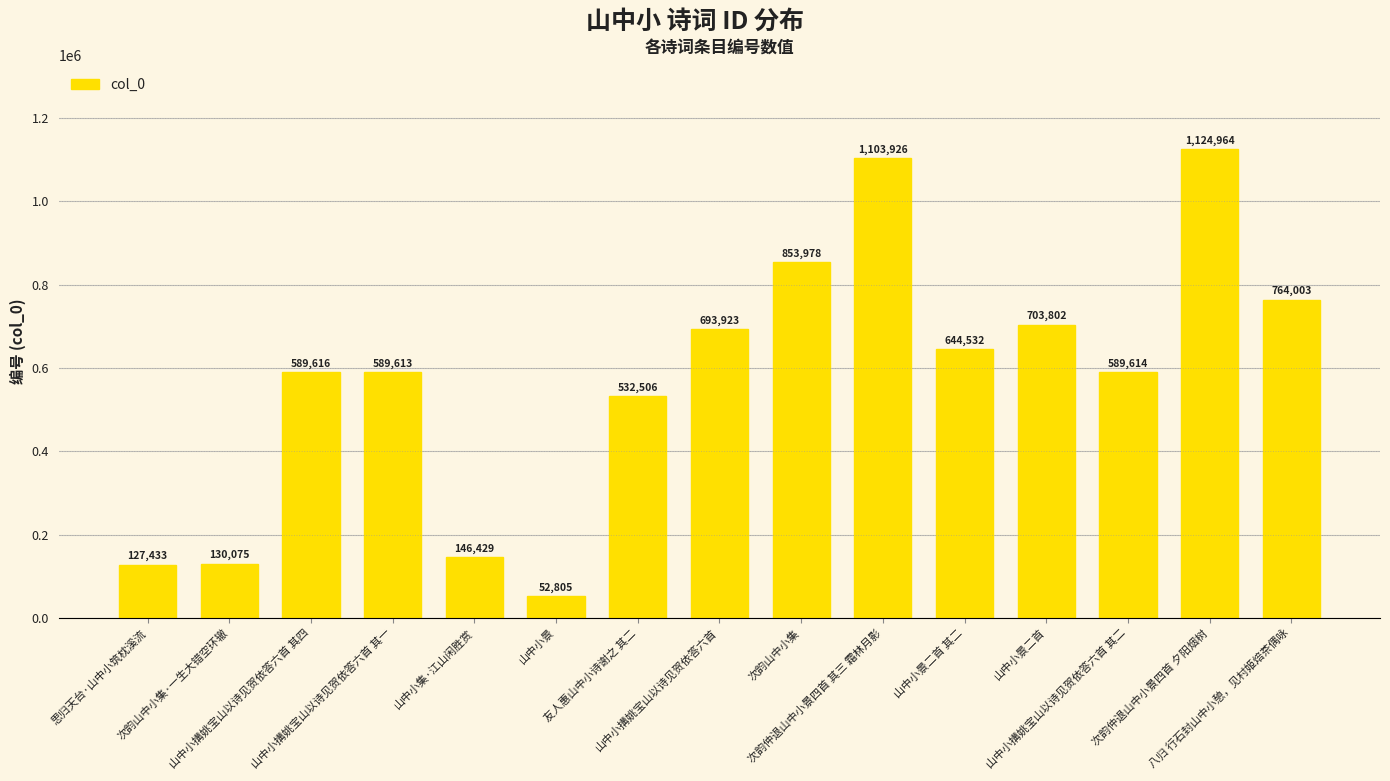

List the labels in order of value, smallest first.

山中小景, 思归天台·山中小筑枕溪流, 次韵山中小集·一生大错空环辙, 山中小集·江山闲胜赏, 友人惠山中小诗谢之 其二, 山中小搆姚宝山以诗见贺依答六首 其一, 山中小搆姚宝山以诗见贺依答六首 其二, 山中小搆姚宝山以诗见贺依答六首 其四, 山中小景二首 其二, 山中小搆姚宝山以诗见贺依答六首, 山中小景二首, 八归 行石封山中小憩，见村姬焙茶偶咏, 次韵山中小集, 次韵仲退山中小景四首 其三 霜林月影, 次韵仲退山中小景四首 夕阳烟树